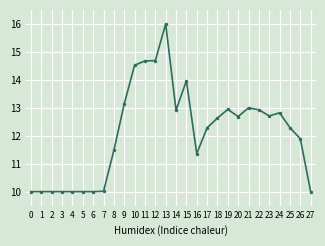

What is the difference between the maximum and minimum values?

6.0